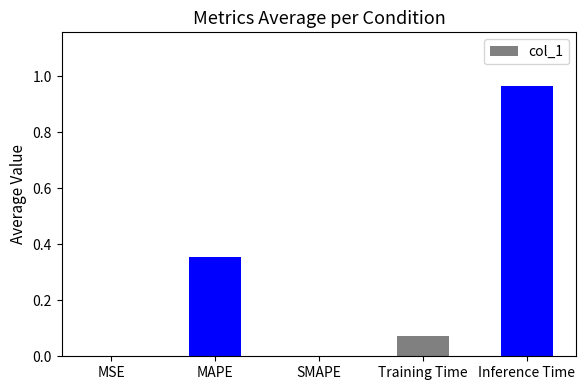

What is the sum of all values?

1.4